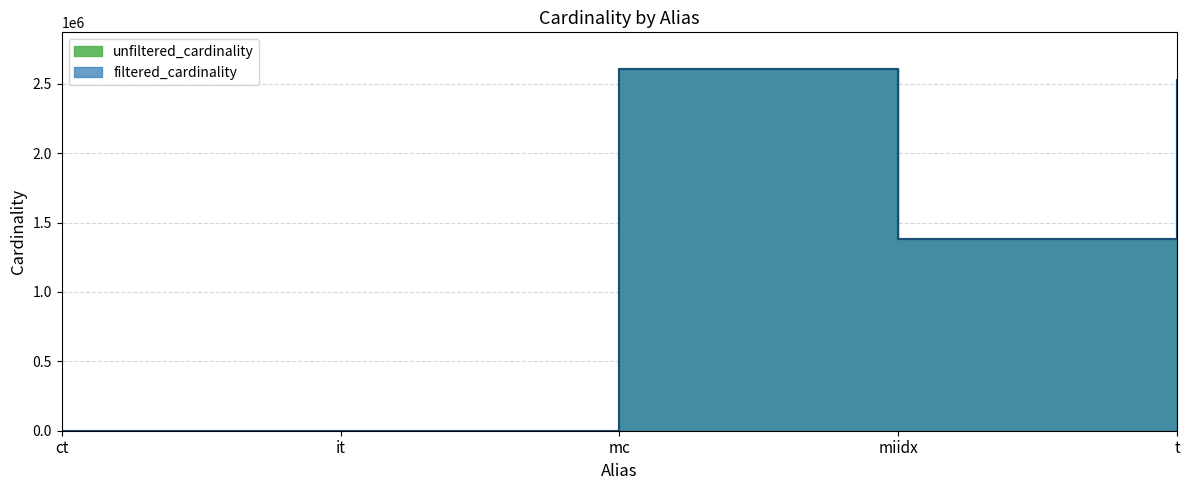

True or false: filtered_cardinality and unfiltered_cardinality intersect in this chart.

False